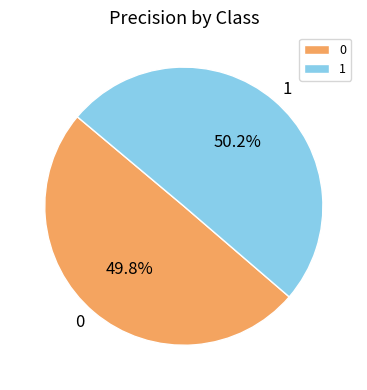

How many segments does this pie chart have?

2